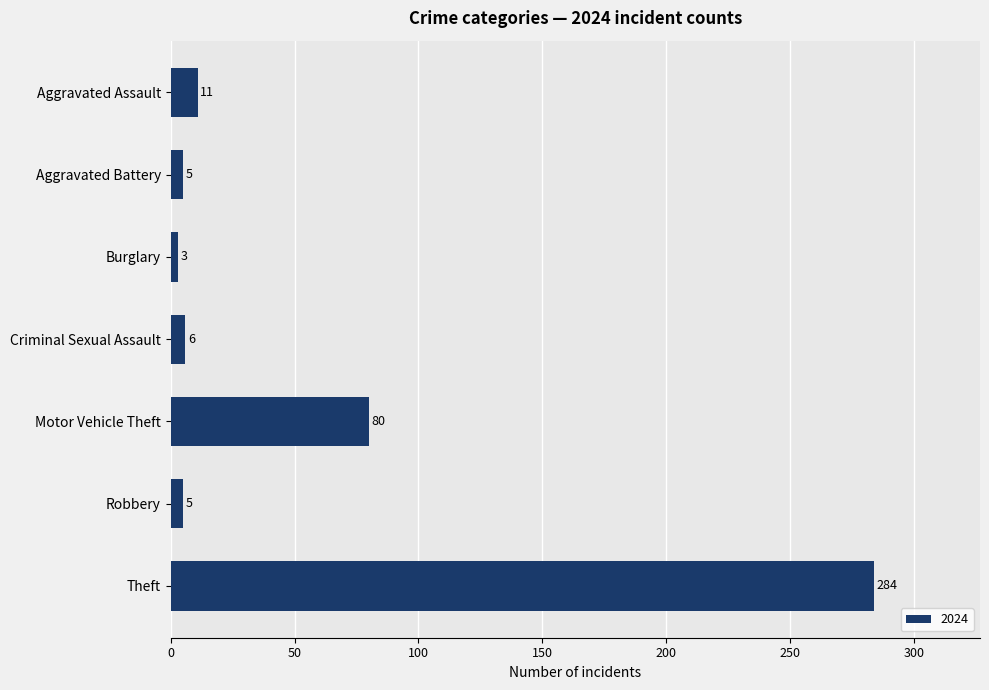

What is the label of the 7th bar from the top?

Theft